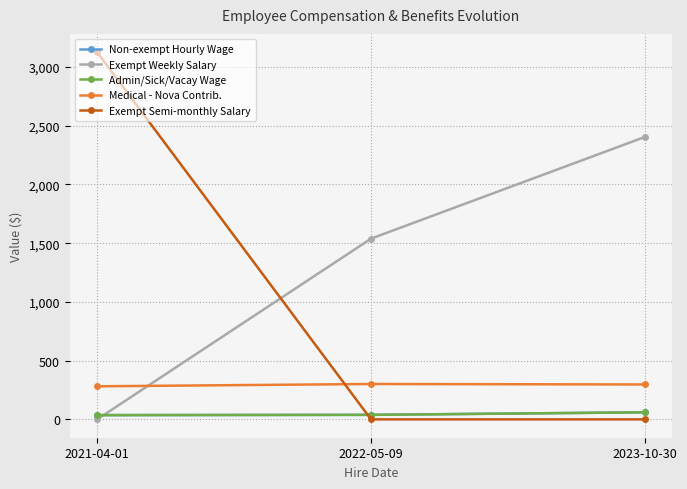

Is this an area chart (filled region under the line)?

No